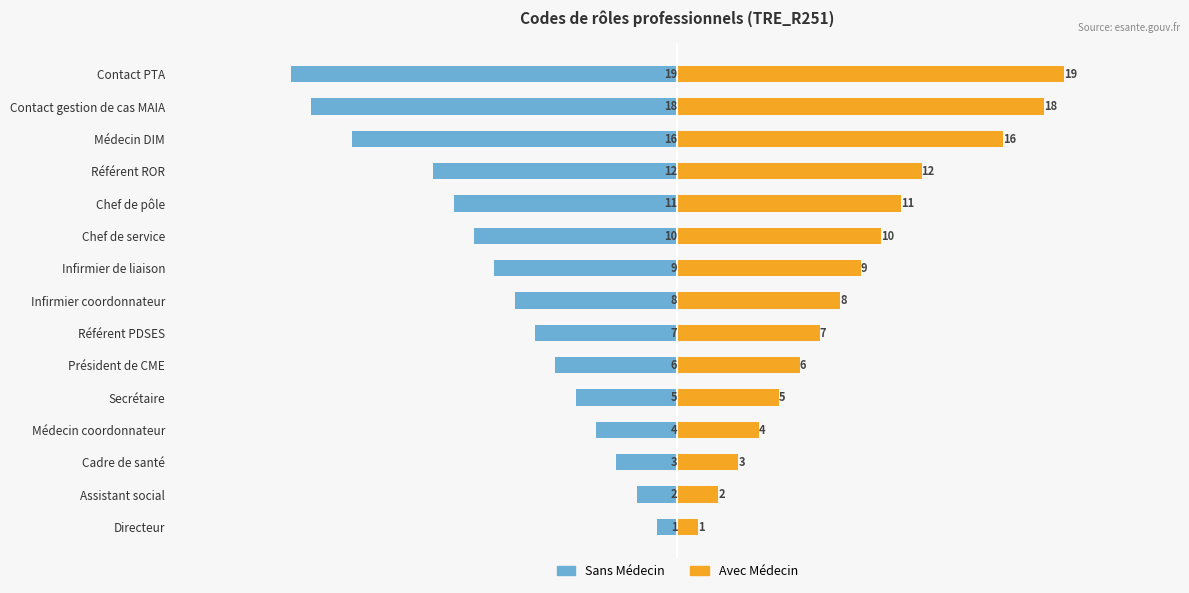

True or false: Avec Médecin has a value of 2 at Assistant social.

True